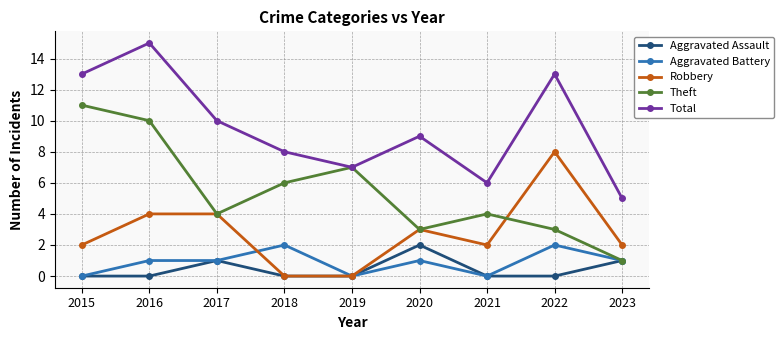

Where does the Total series first go above 9?

2015